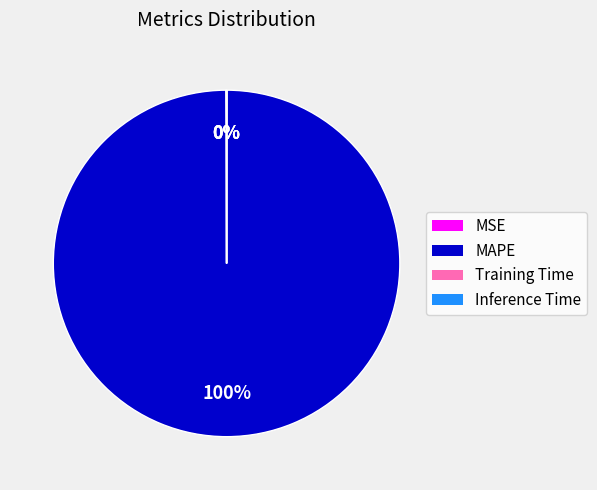

Which category has the biggest portion of the pie?

MAPE